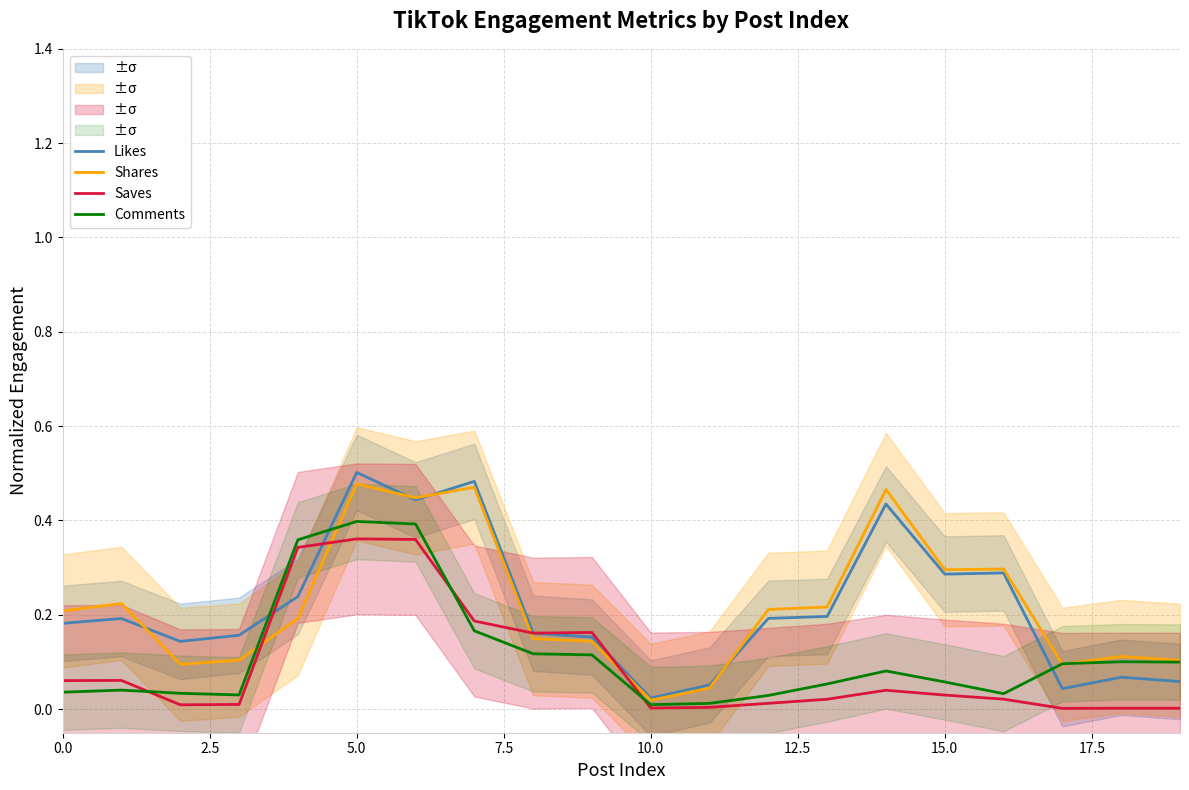

What is the label of the 7th point from the right?

13